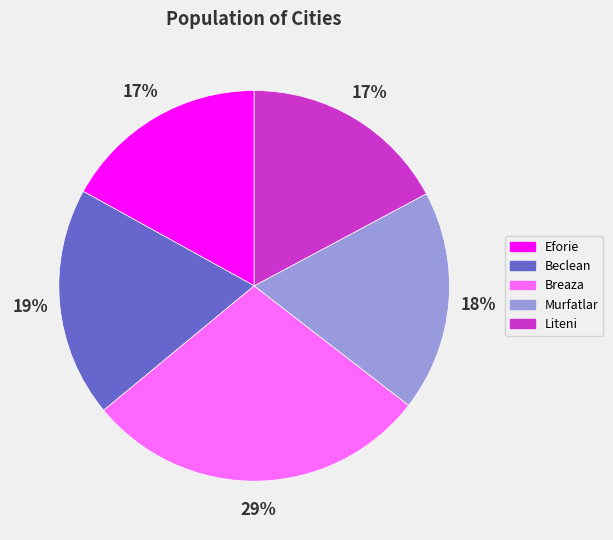

The Liteni slice represents 32% of the pie. True or false?

False